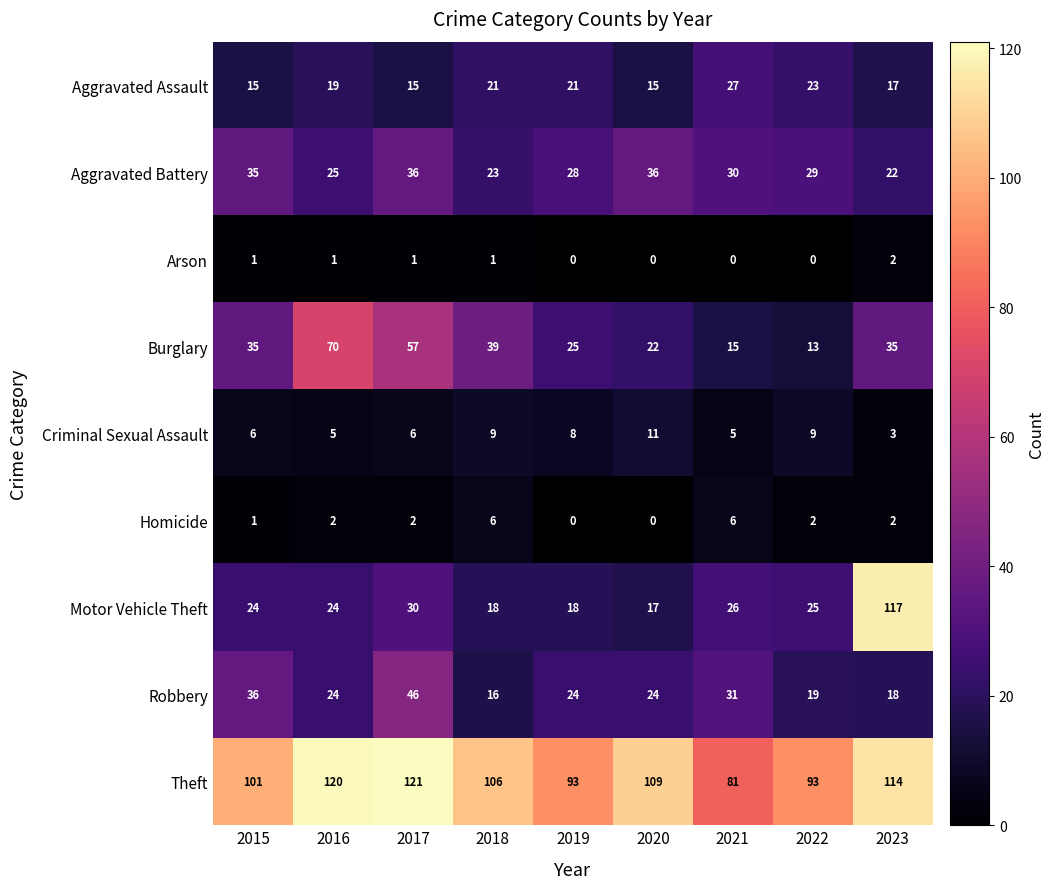

How many Criminal Sexual Assault values are between 5 and 9?

7